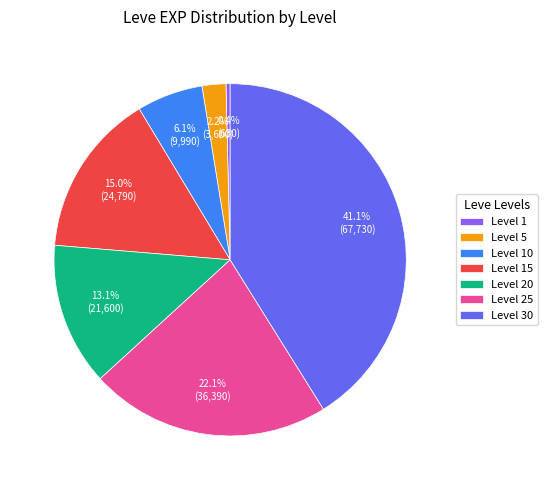

Count the number of slices in the pie.

7